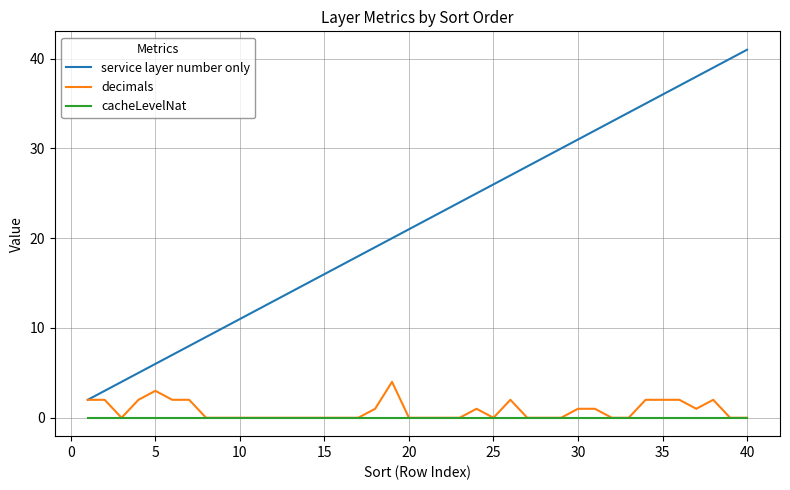

Which series has the largest range (max minus min)?

service layer number only